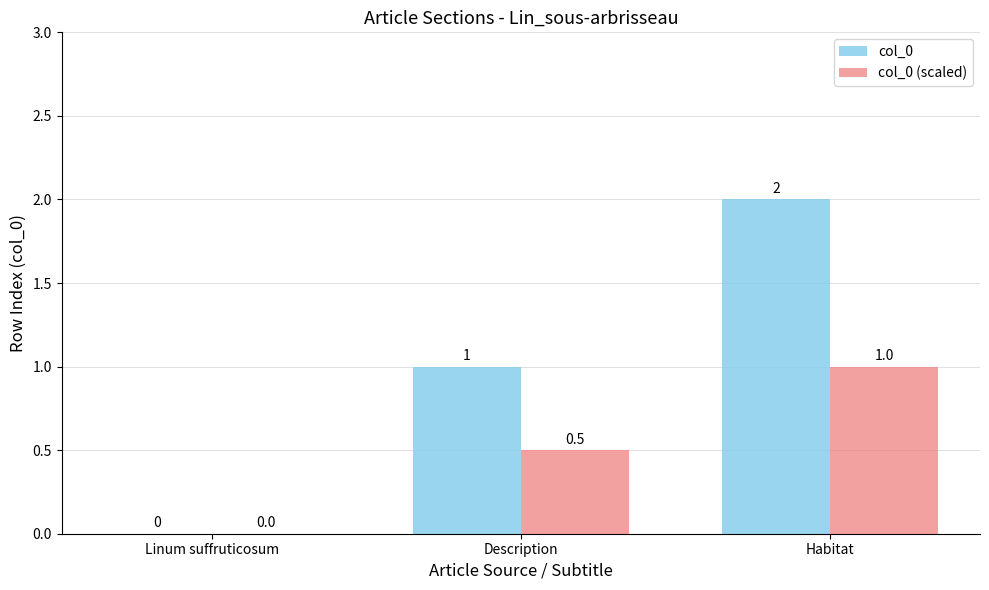

True or false: col_0 (scaled) has a value of 0.5 at Description.

True